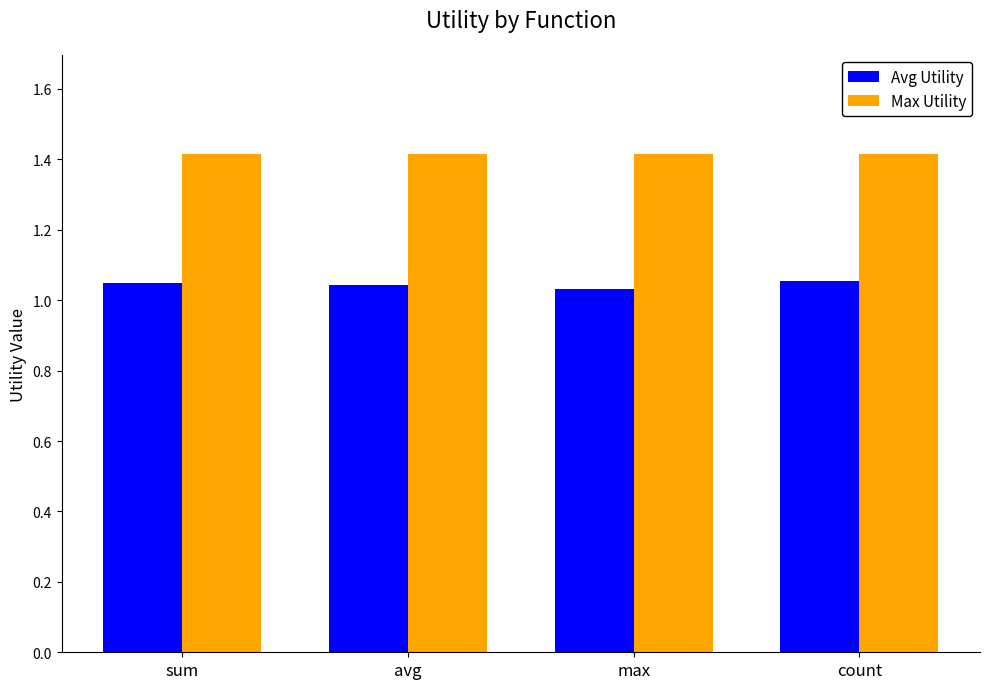

What is the average value of the Max Utility series?

1.4